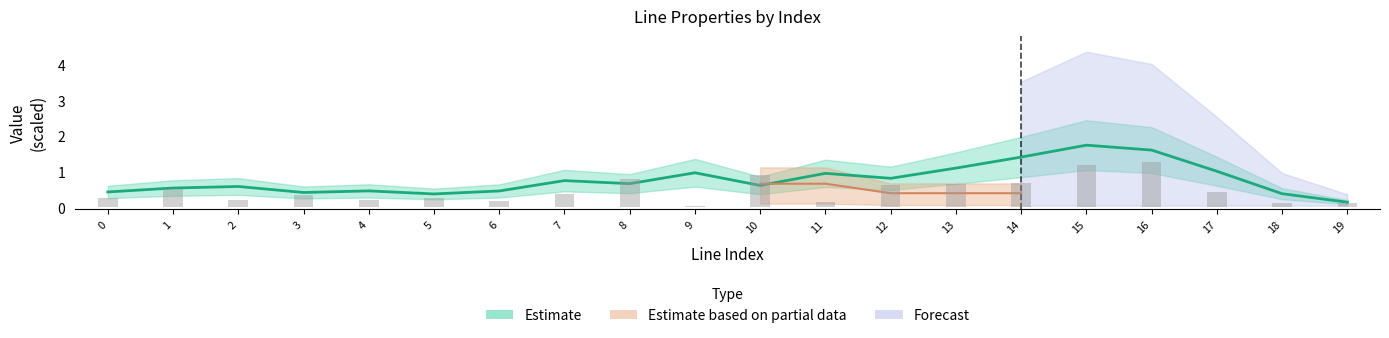

What is the sum of the parallel values at 6 and 12?

2.0